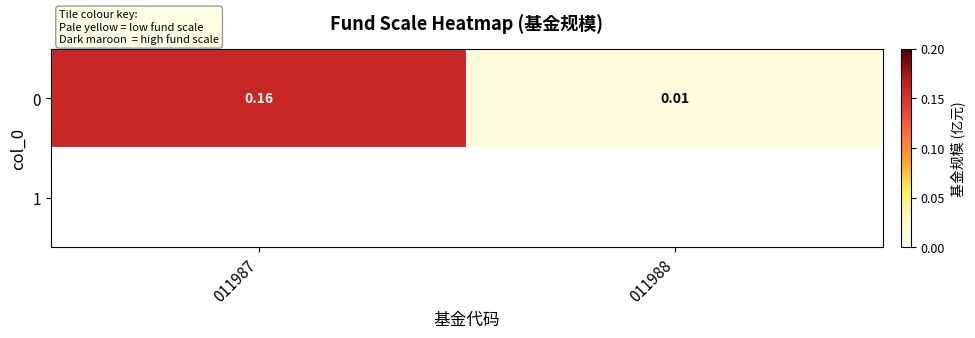

What is the maximum value shown in the chart?

0.2